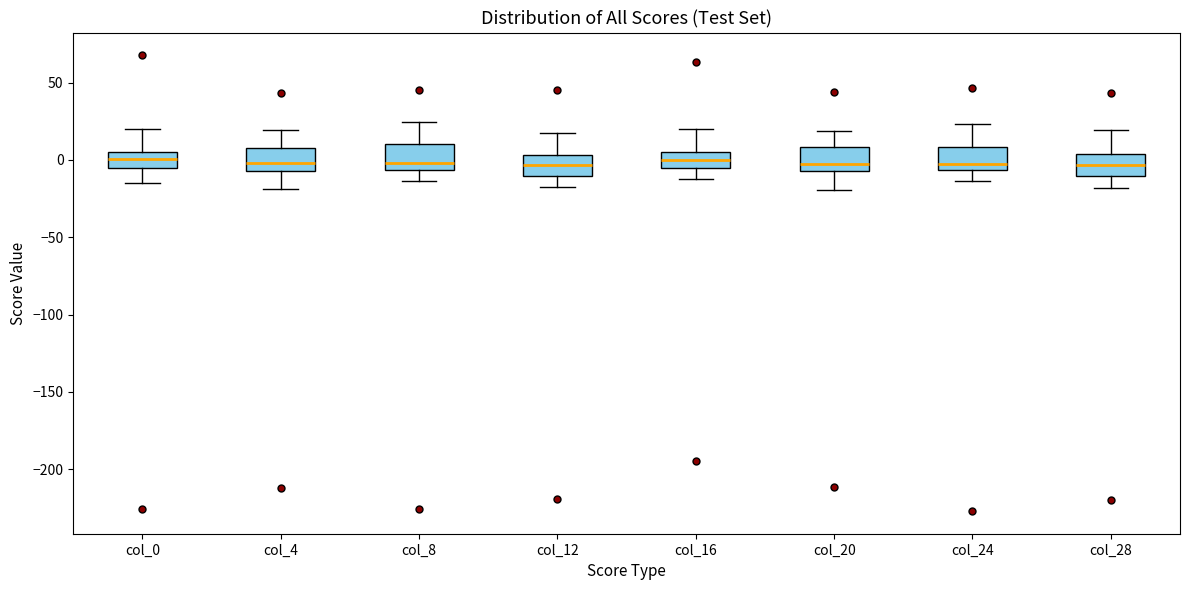

Where does the lower whisker of the box for col_28 end on the y-axis? The values are not printed on the chart, so give them approximately, as read against the axis.

-20